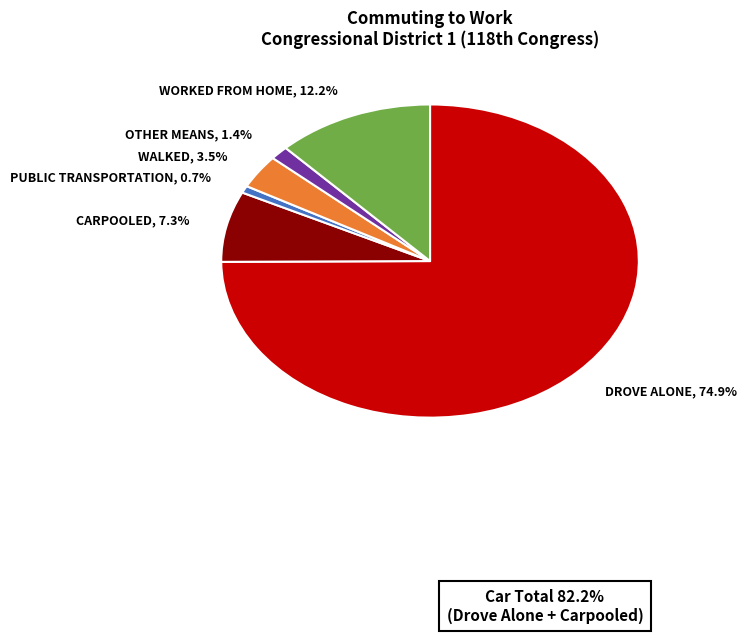

Which has a higher value, CARPOOLED, 7.3% or PUBLIC TRANSPORTATION, 0.7%?

CARPOOLED, 7.3%